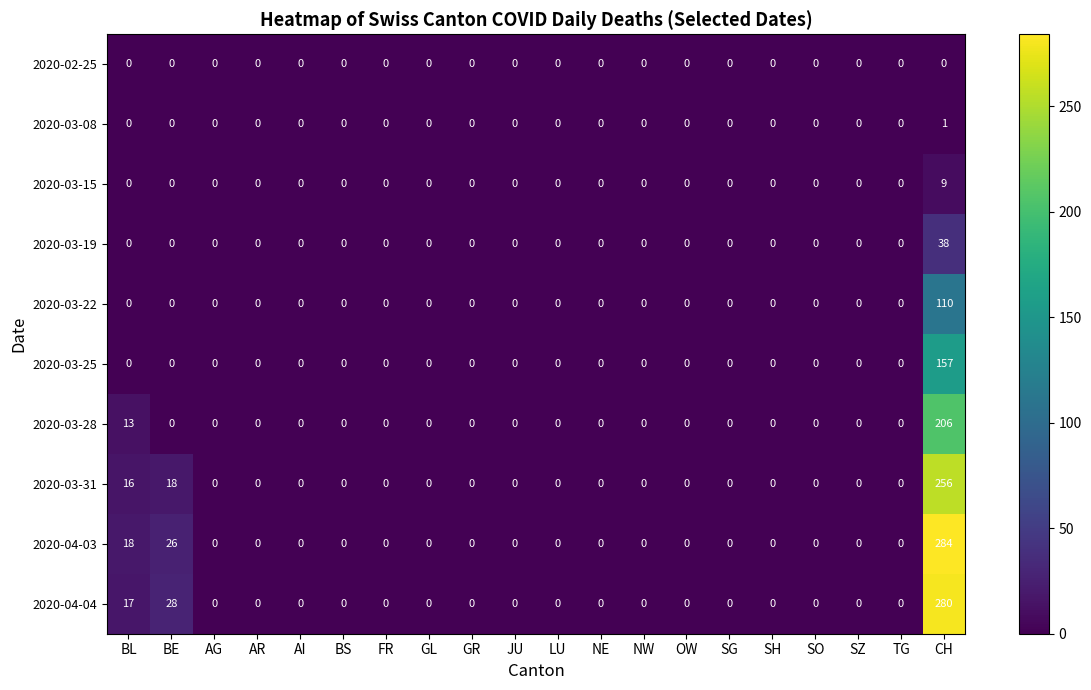

Which series has the largest range (max minus min)?

2020-04-03